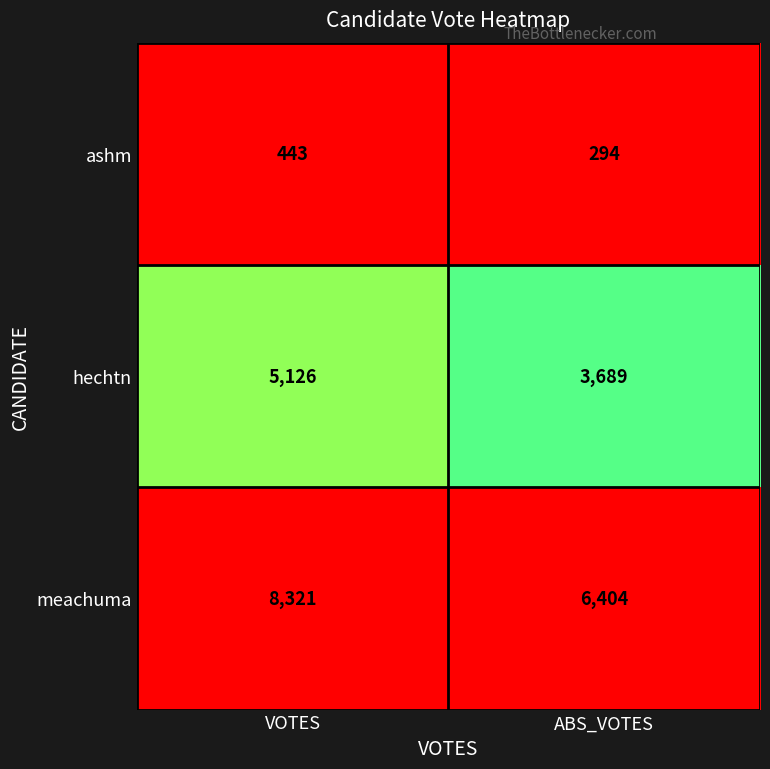

Where is hechtn nearest to the value 4407?

ABS_VOTES